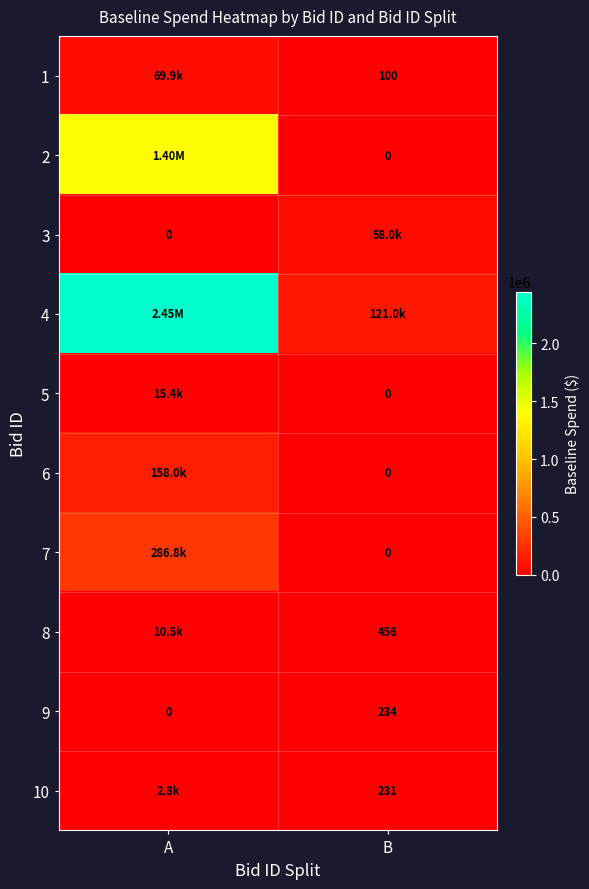

What is the sum of all 6 values?

158026